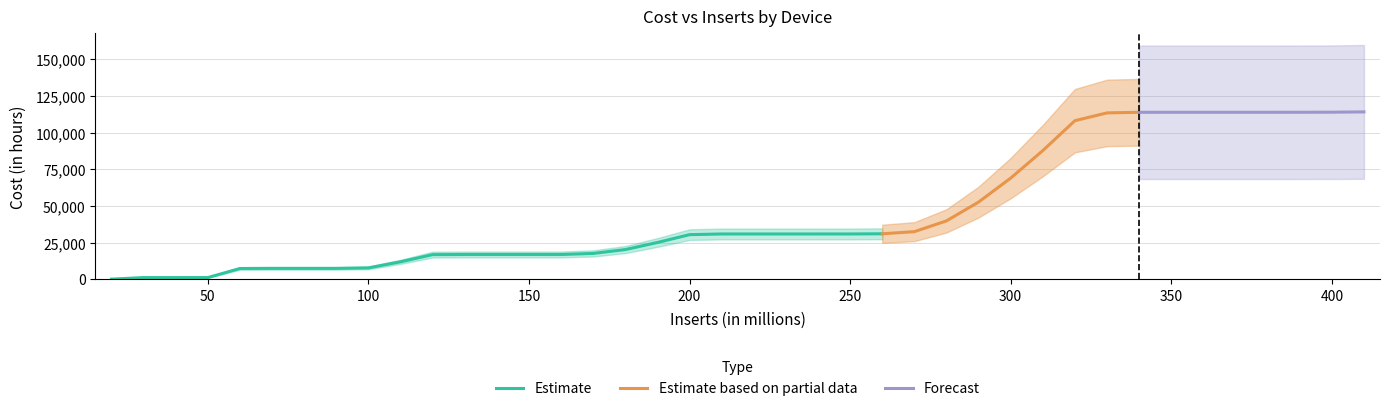

Is it true that the value at 140 is 16823.1?

True